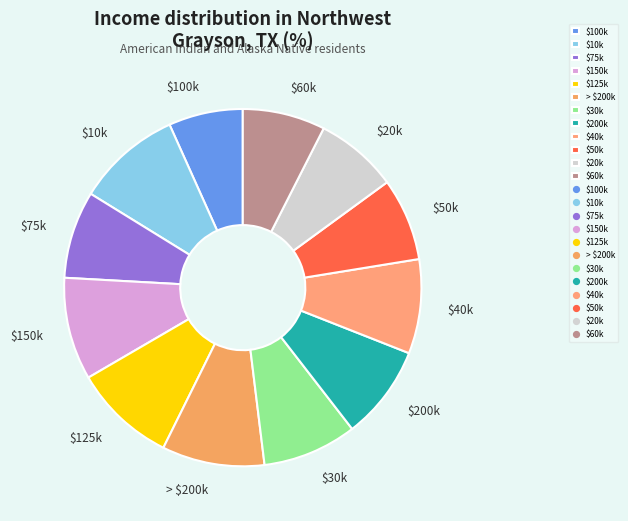

Is it true that $200k is 1% of the pie?

False